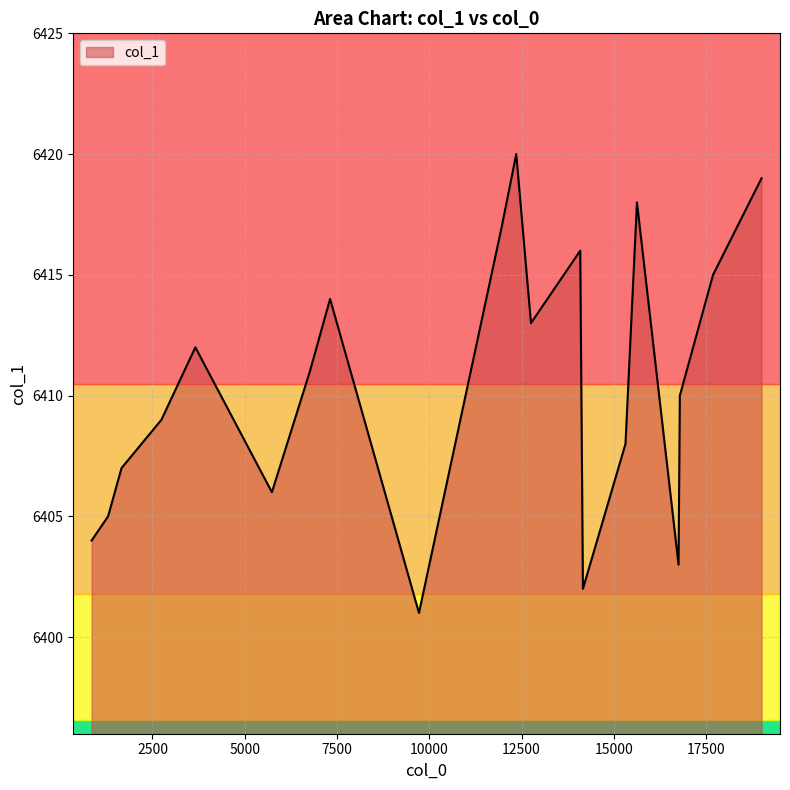

What is the smallest value displayed?

6401